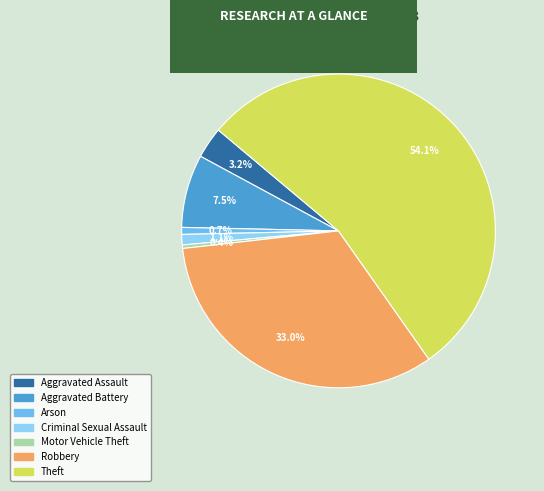

To the nearest percent, what is the average slice percentage?

14%